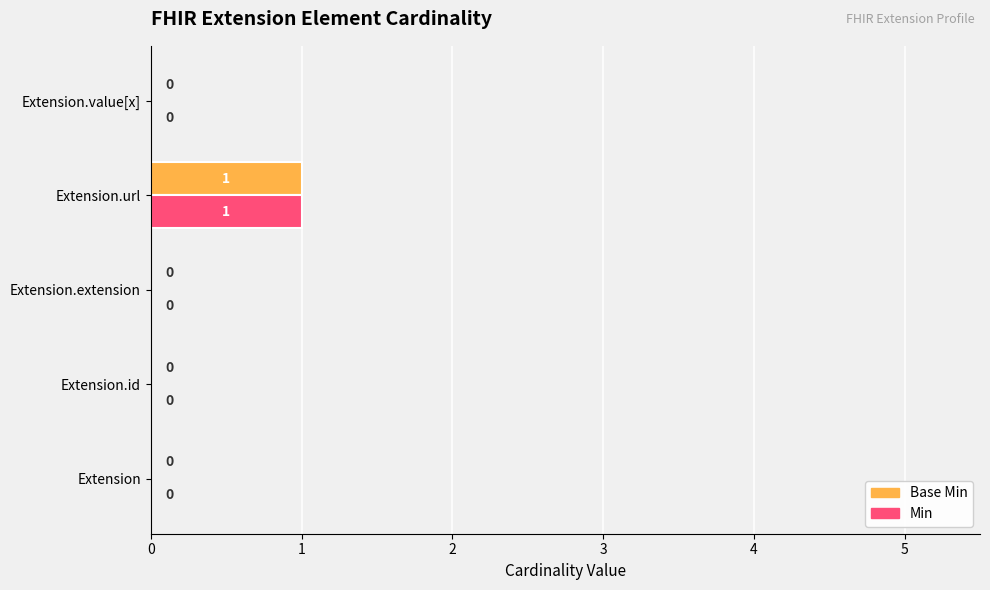

The Base Min series shows -1 at Extension.value[x]. True or false?

False